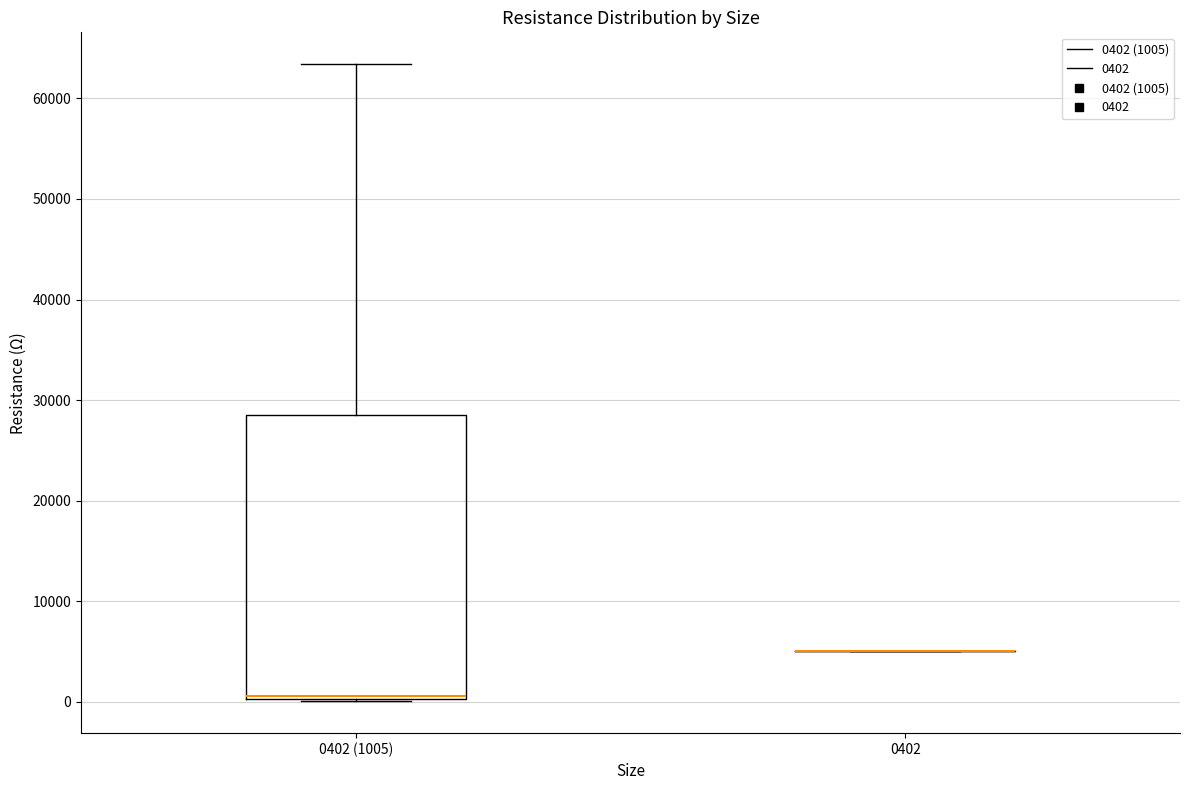

Reading left to right, read every box against the y-axis: the position of its median line, the range the box covers, and the ends of its whiskers. The values are not printed on the chart, so give them approximately, as read against the axis.

0402 (1005): median 1000, box 0 to 29000, whiskers 0 to 63000
0402: box collapsed to a line at 5000, whiskers 5000 to 5000